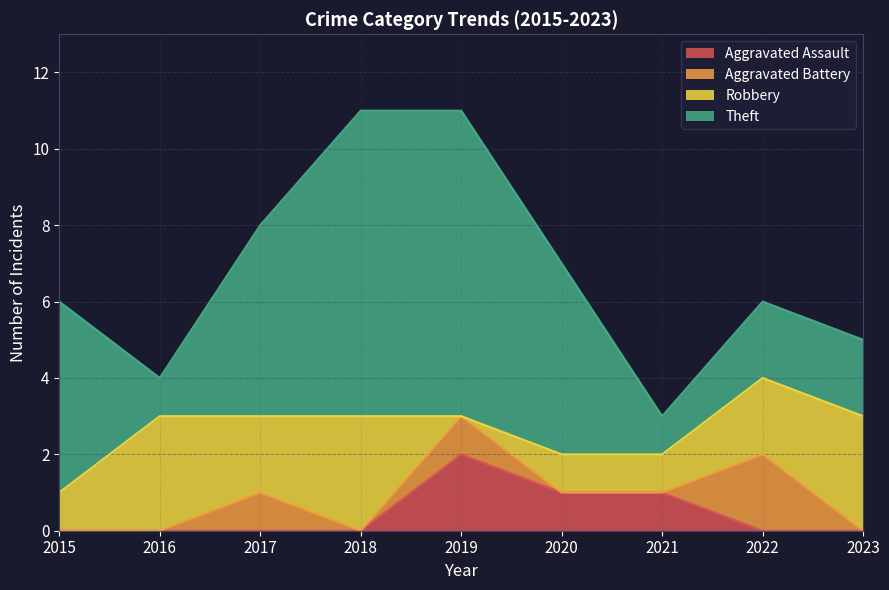

What is the total value across all series at 2017?

8